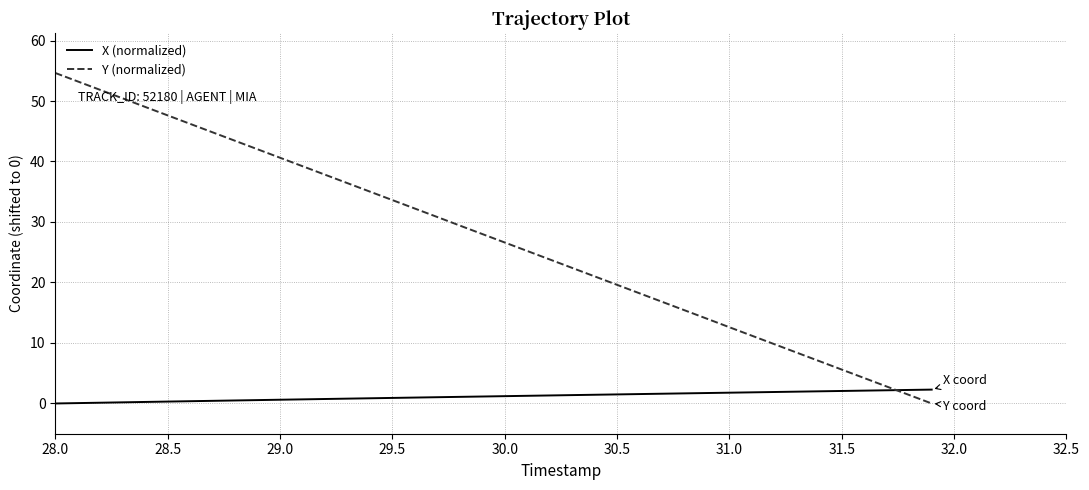

At how many categories does at least one series exceed 15?

29